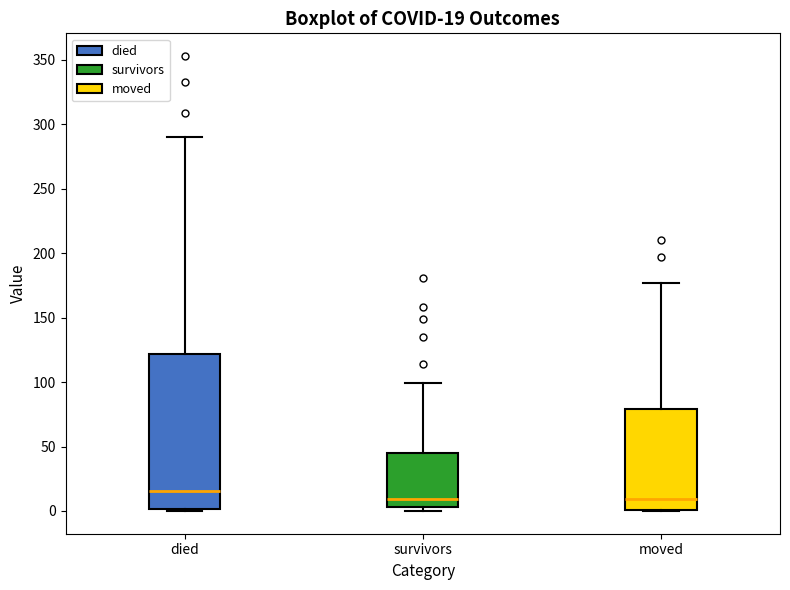

Which box is the tallest, from its lower edge to its upper edge?

died